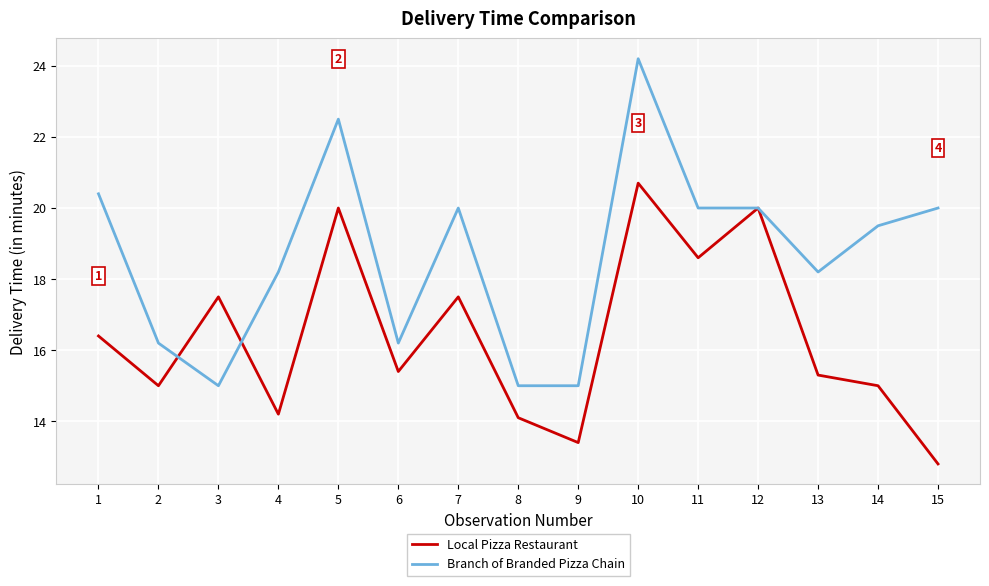

Which series has the largest total across all categories?

Branch of Branded Pizza Chain